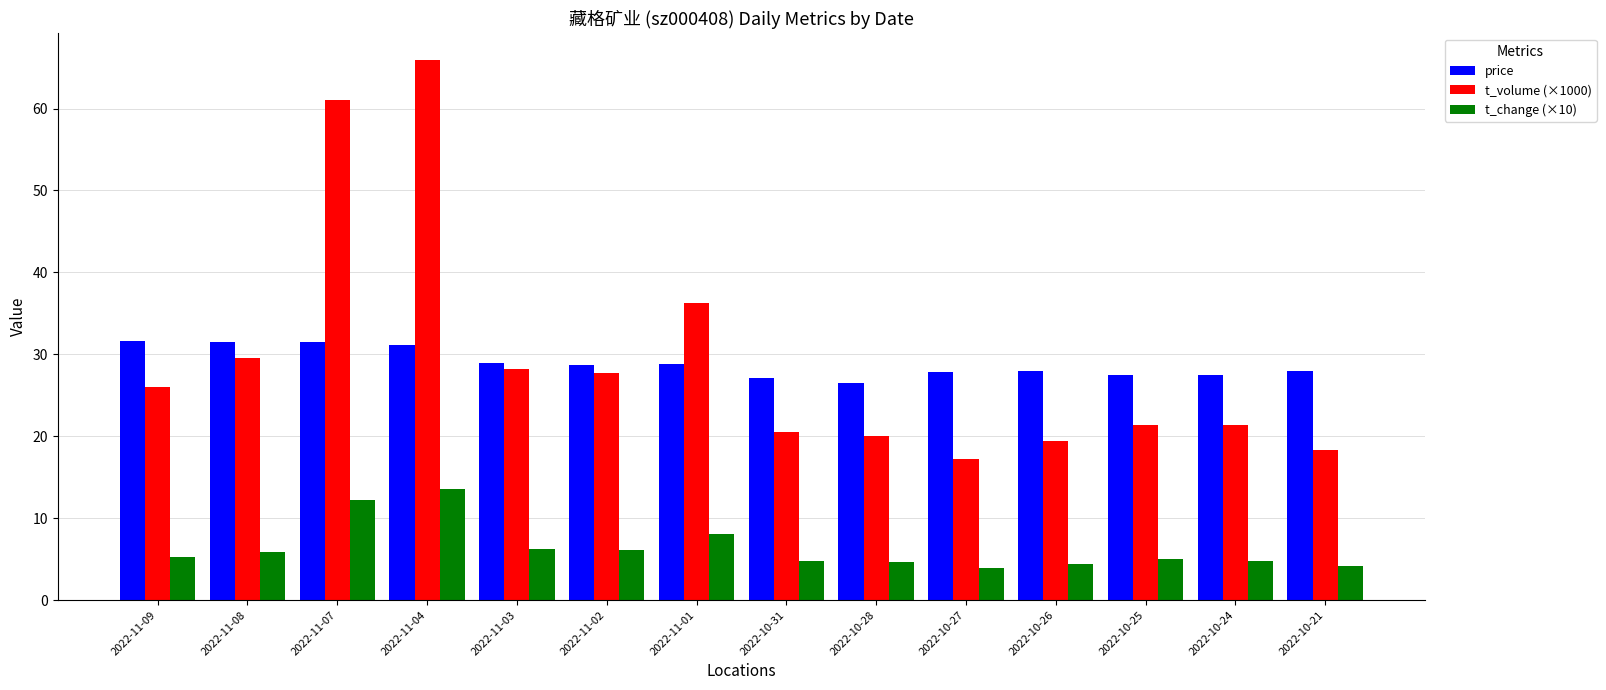

Rank the series by their maximum value, from lowest to highest.

t_change (×10), price, t_volume (×1000)